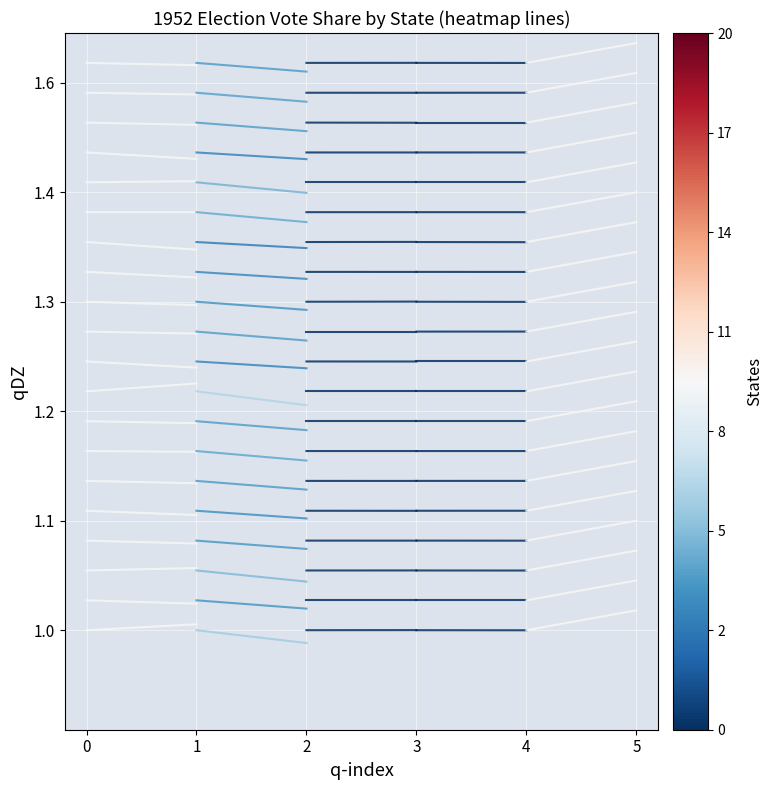

At which label is Maine closest to 1?

1